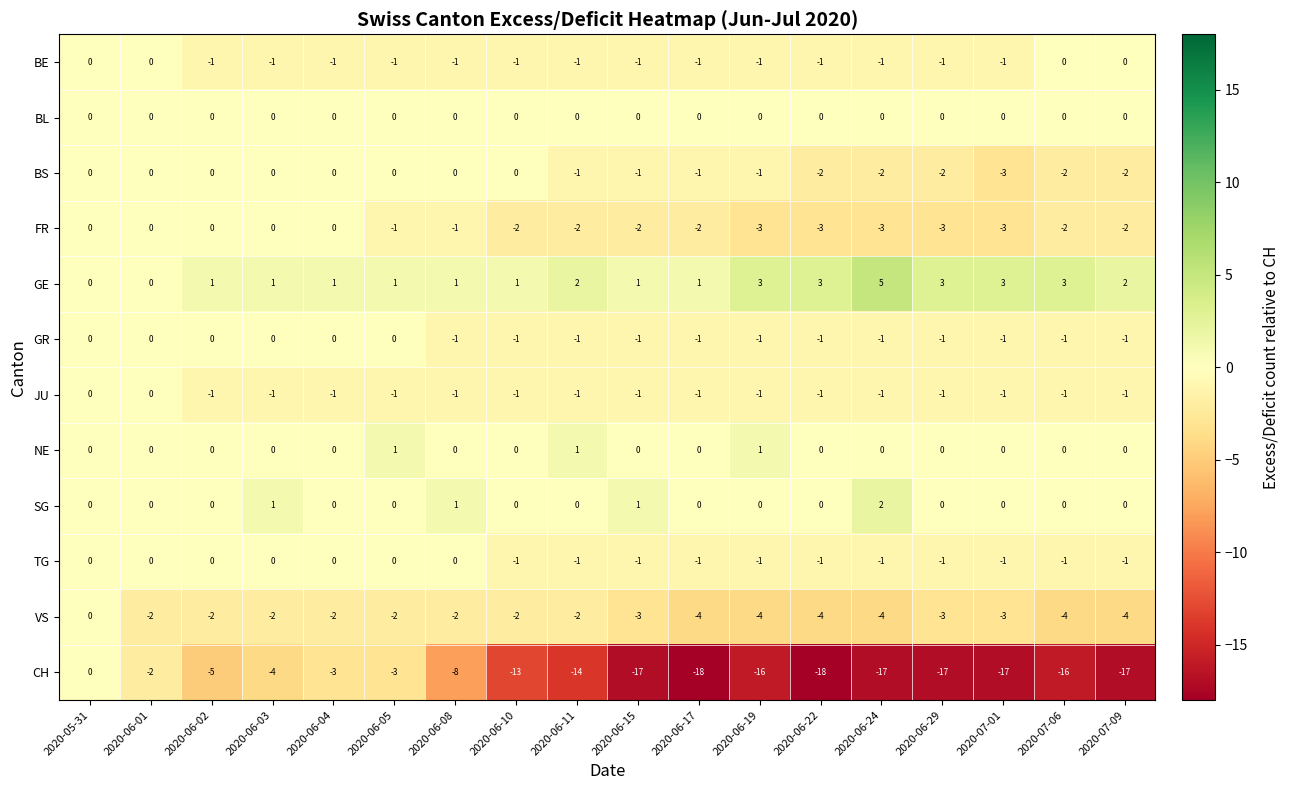

What is the maximum value shown in the chart?

5